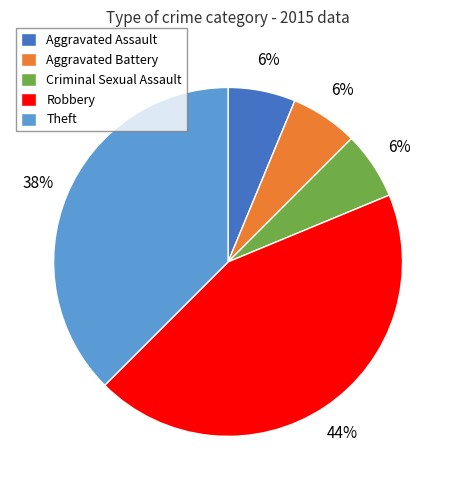

To the nearest percent, what portion does Aggravated Battery represent?

6%